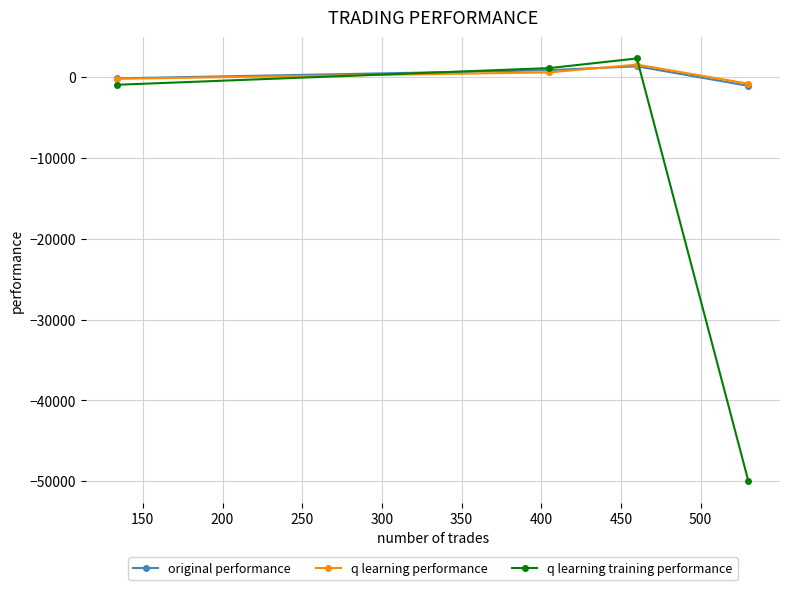

What is the maximum value for q learning performance?

1523.7